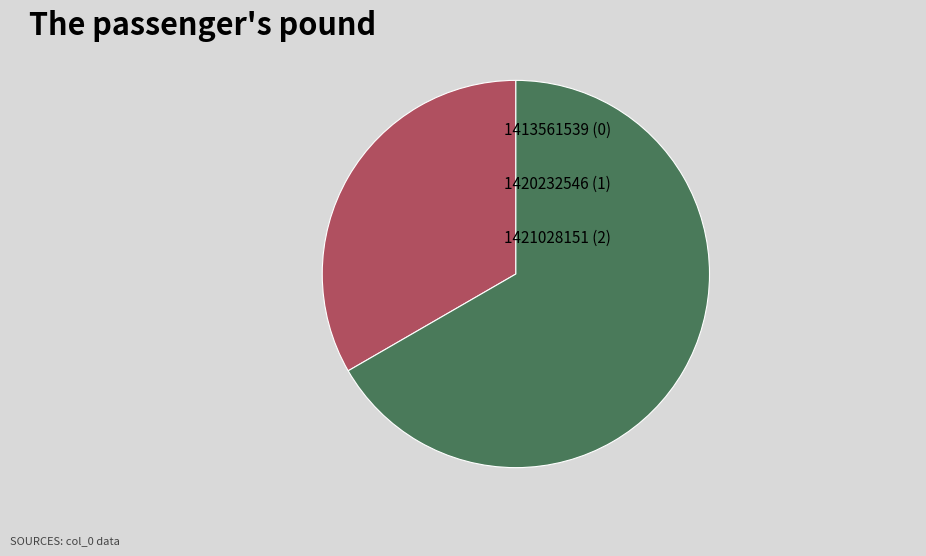

Is there any slice that represents more than half of the pie?

Yes